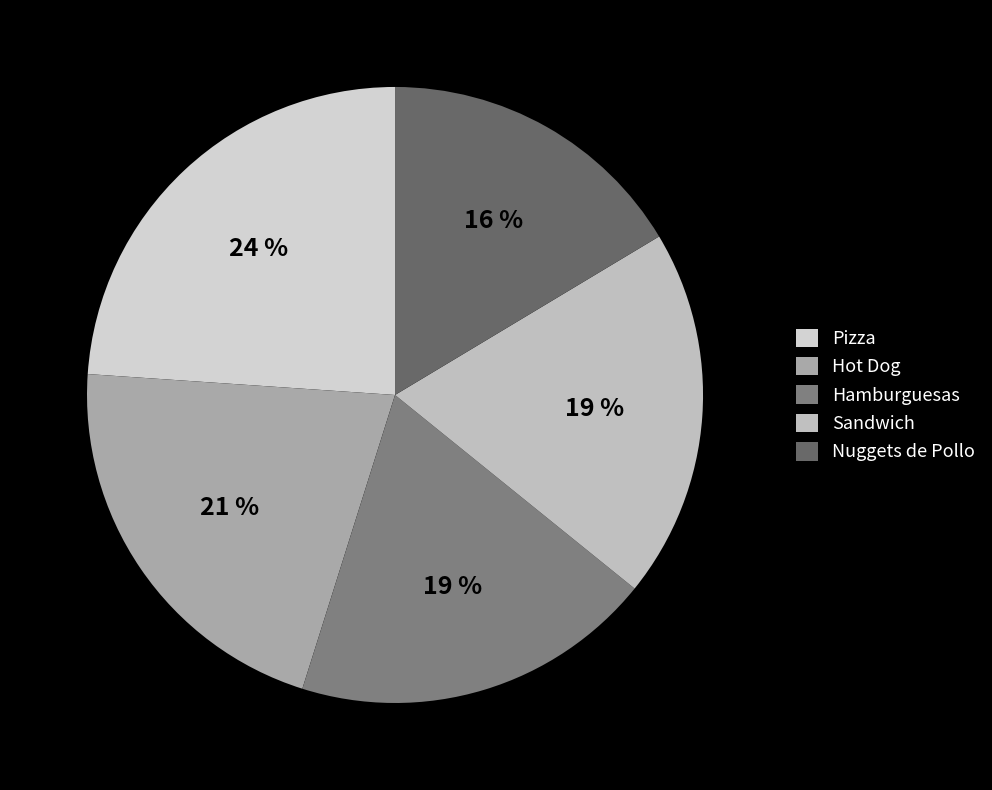

Rank the categories by value from lowest to highest.

Nuggets de Pollo, Hamburguesas, Sandwich, Hot Dog, Pizza